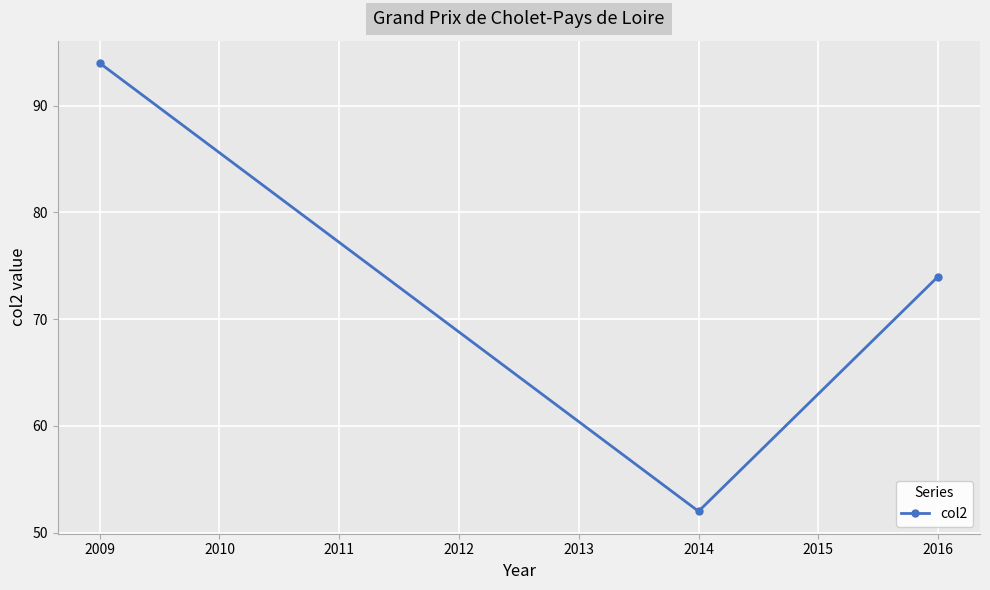

What is the sum of the values at 2016 and 2014?

126